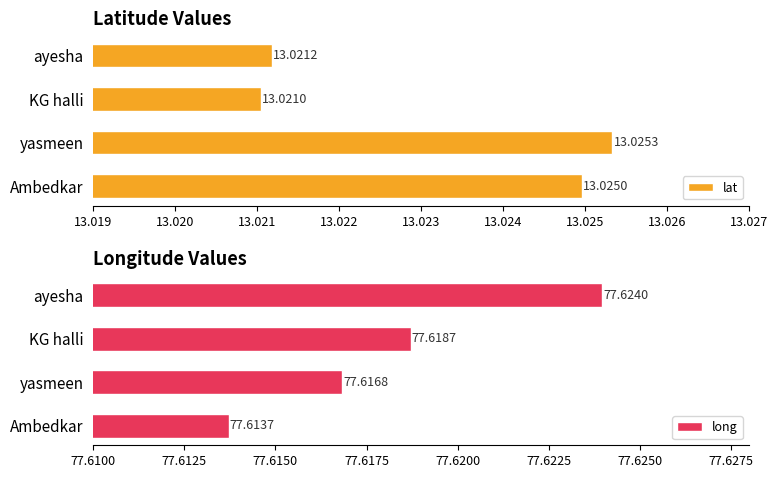

What is the value of the lat bar at the 3rd from the left?

13.0